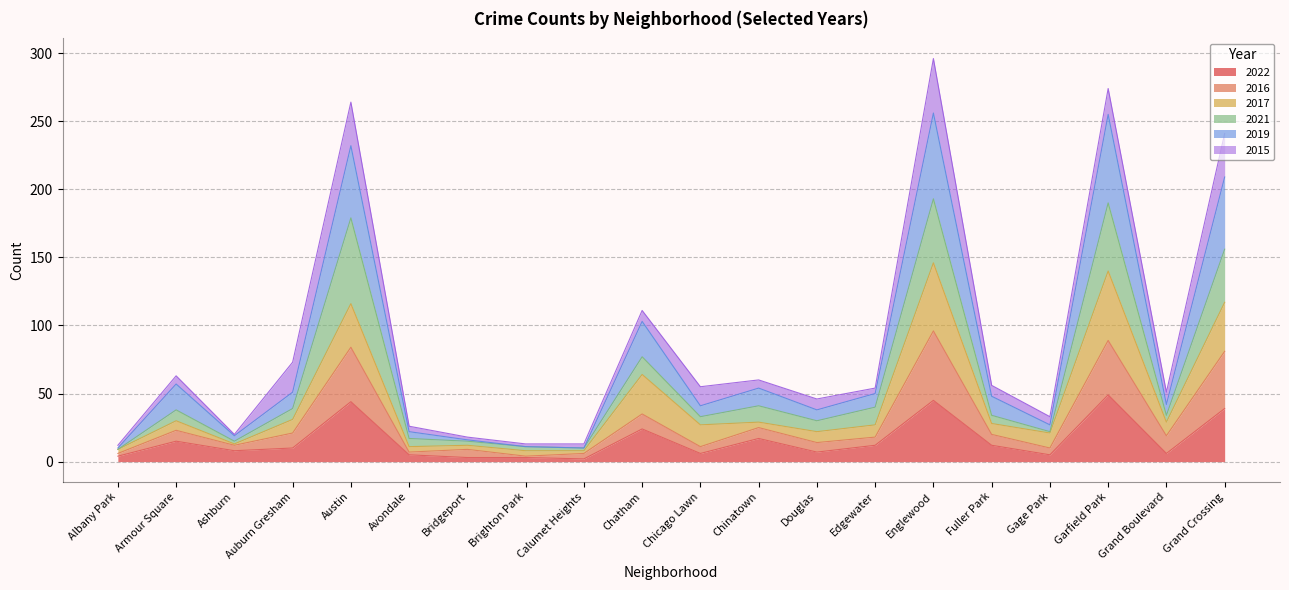

At which label is 2022 closest to 25?

Chatham